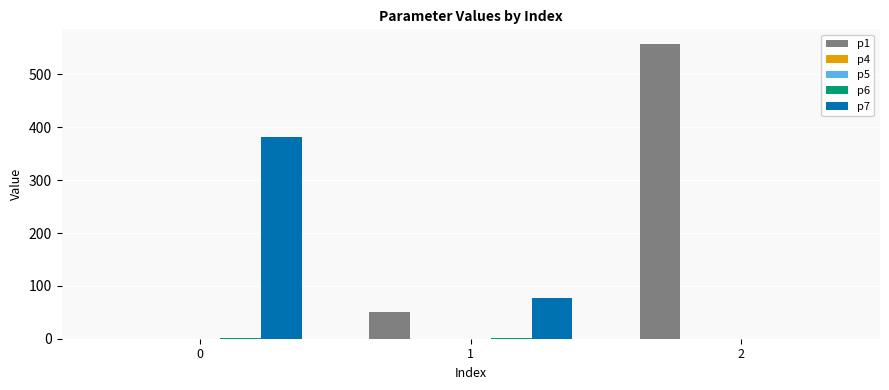

What is the total value across all series at 1?

128.6